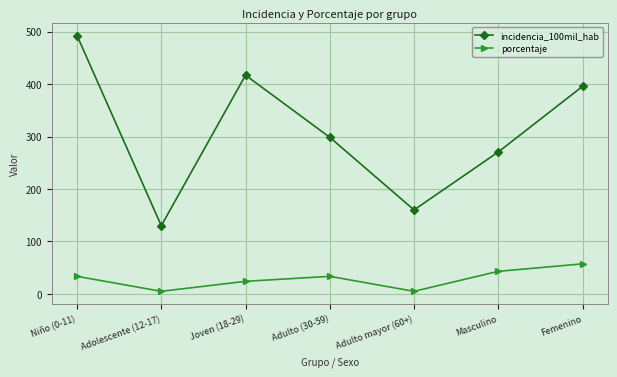

The porcentaje series shows 42.9 at Masculino. True or false?

True